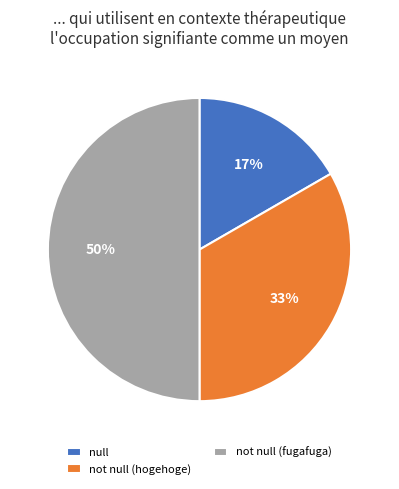

How many slices are in this pie chart?

3